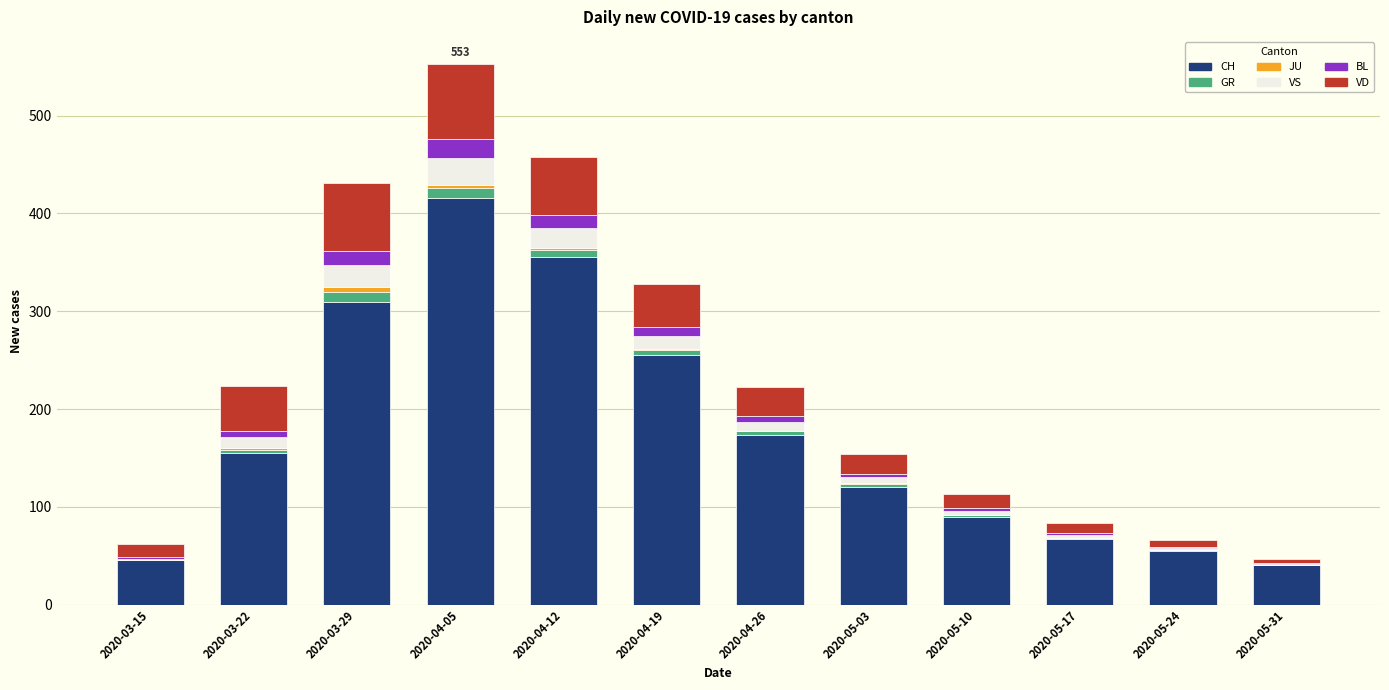

True or false: CH has a value of 462 at 2020-03-29.

False